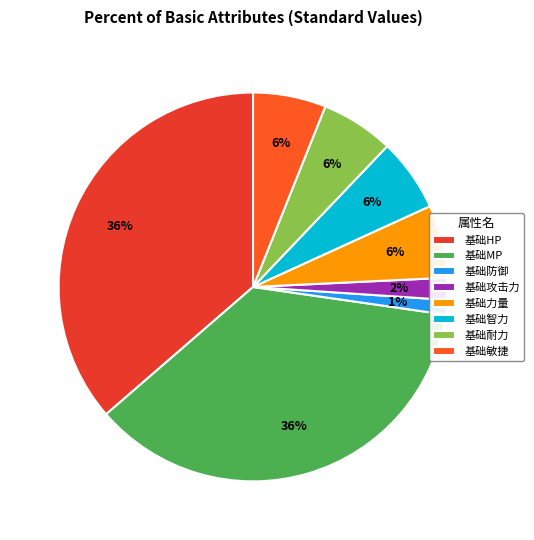

True or false: 基础HP accounts for 36% of the total.

True